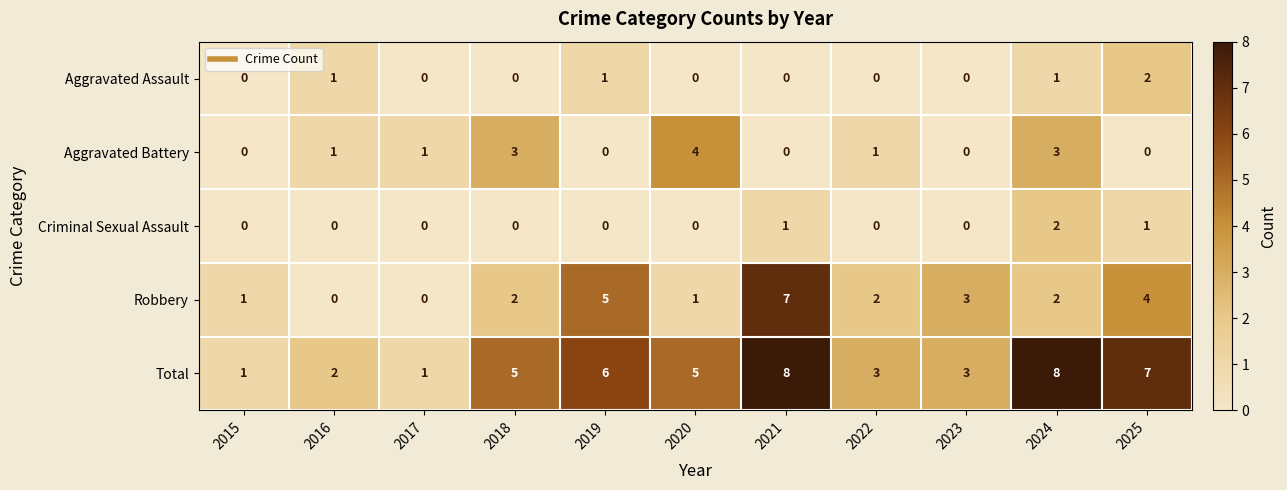

What is the spread (max minus min) of values at 2020?

5